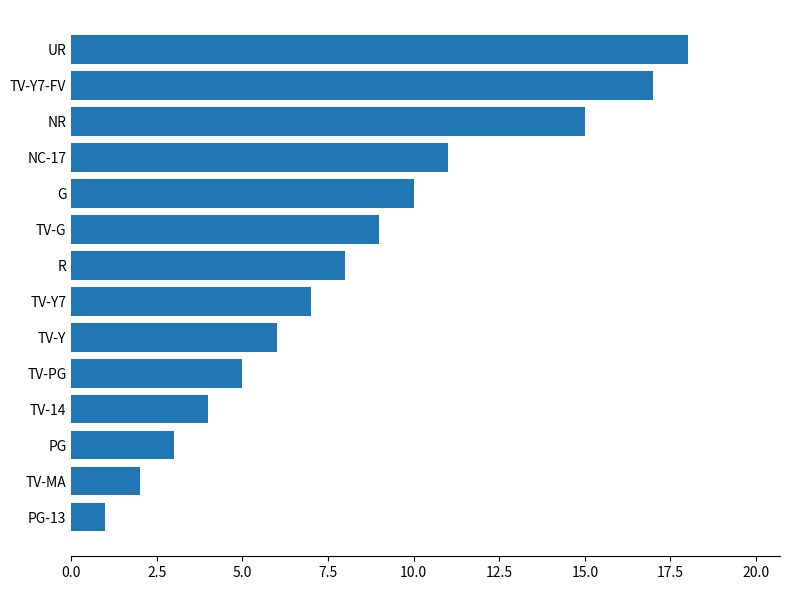

How many data points are less than 8?

7